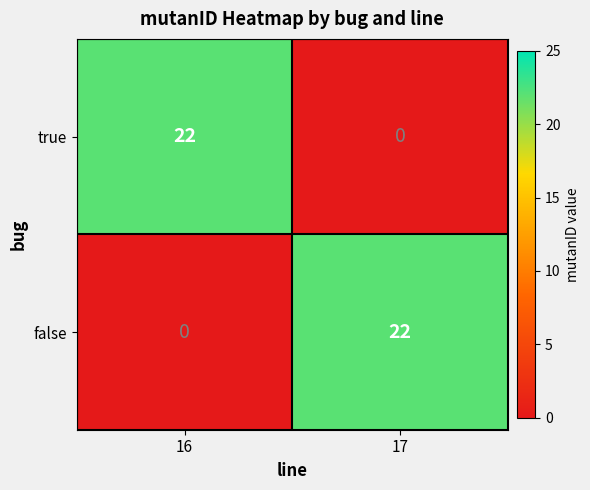

What is the average value of the false series?

11